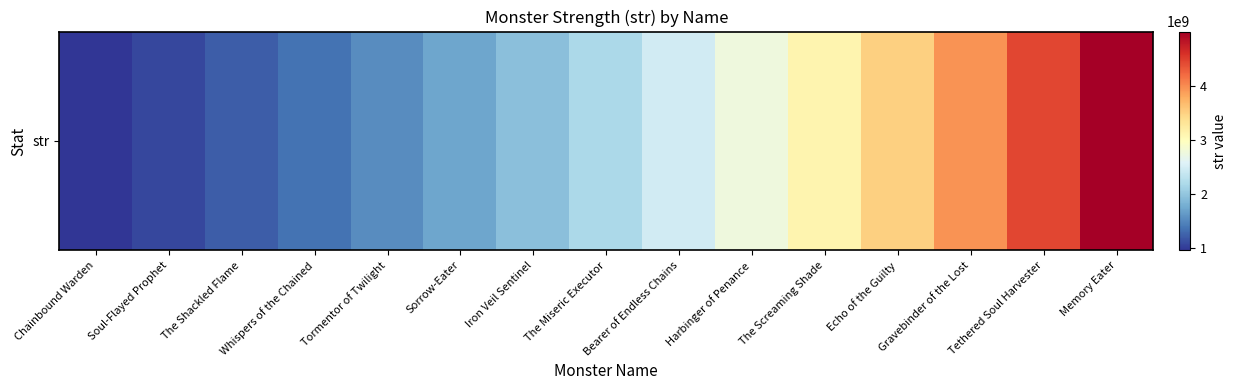

At which label is the value closest to 2975353970?

The Screaming Shade